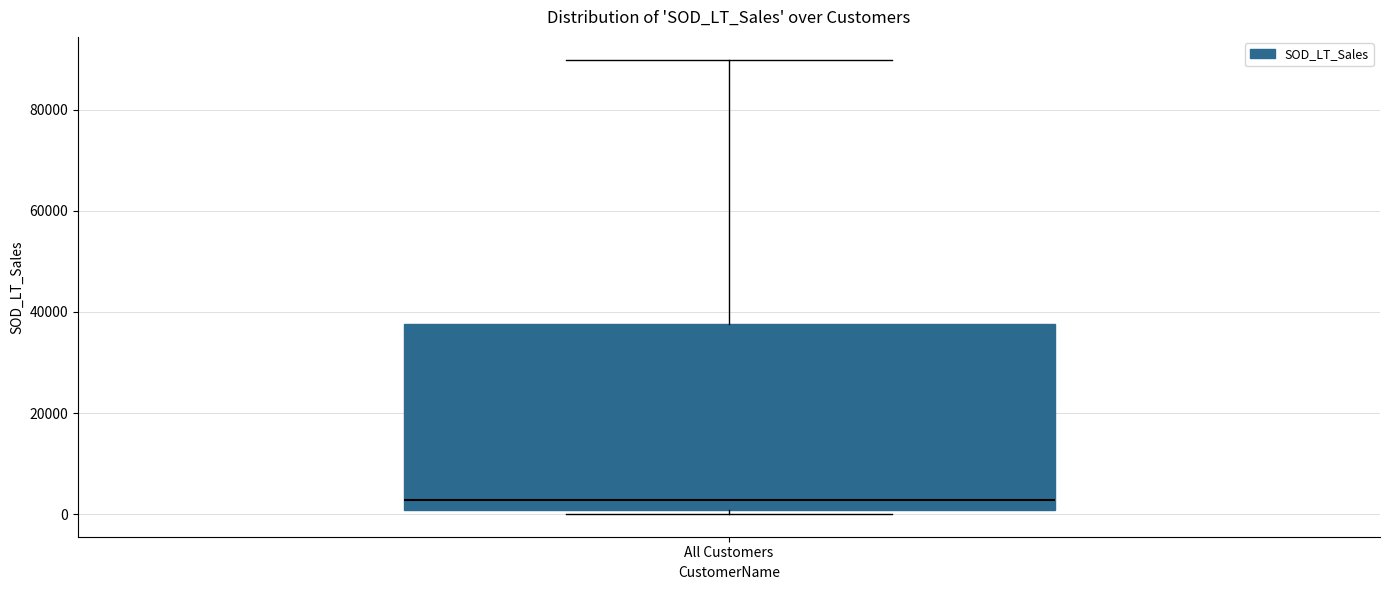

Transcribe this box plot: give where the median line is, the range the box spans, and where the two whiskers end, as read against the y-axis. The values are not printed on the chart, so give them approximately, as read against the axis.

median 2000, box 0 to 38000, whiskers 0 (just below the box's lower edge) to 90000